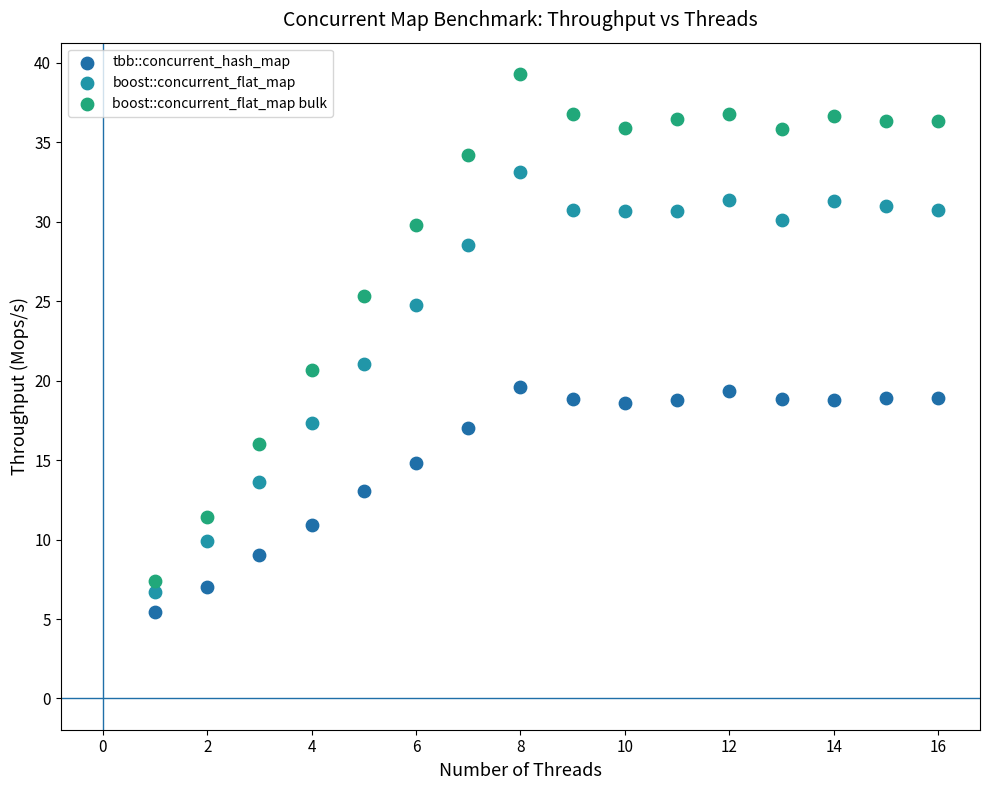

What are all the series names shown in the legend?

tbb::concurrent_hash_map, boost::concurrent_flat_map, boost::concurrent_flat_map bulk